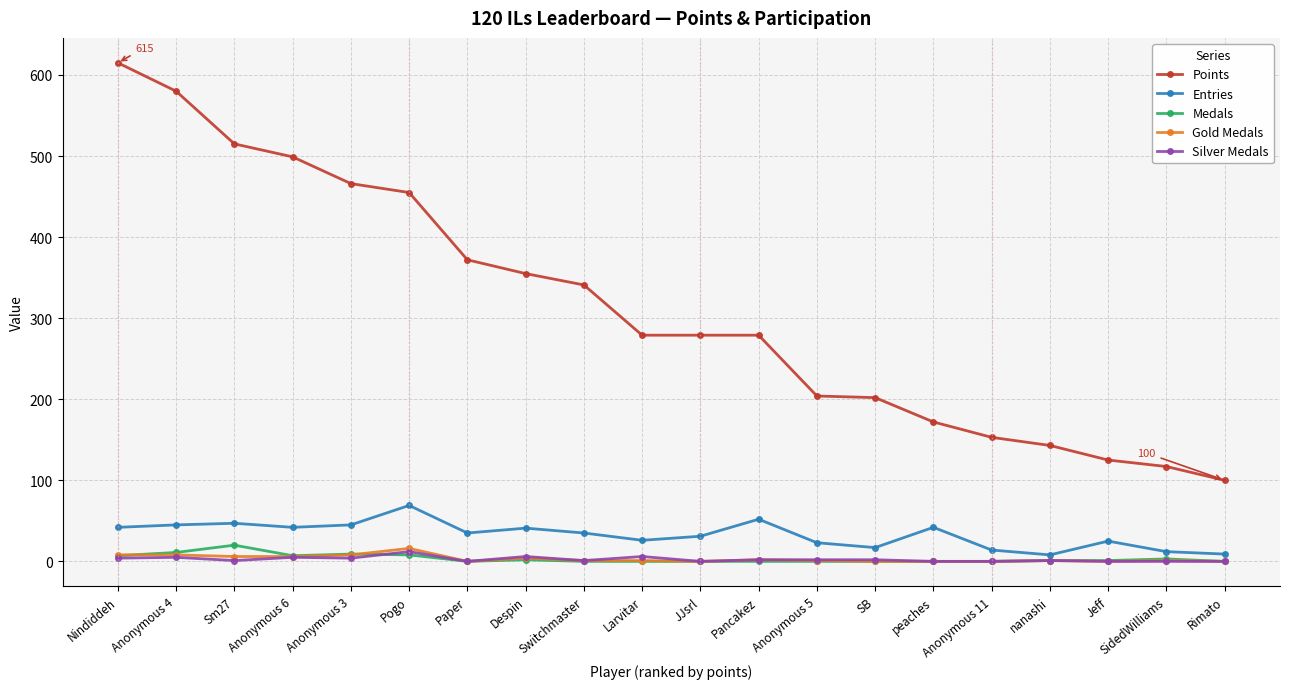

True or false: Points has a value of 515 at Sm27.

True